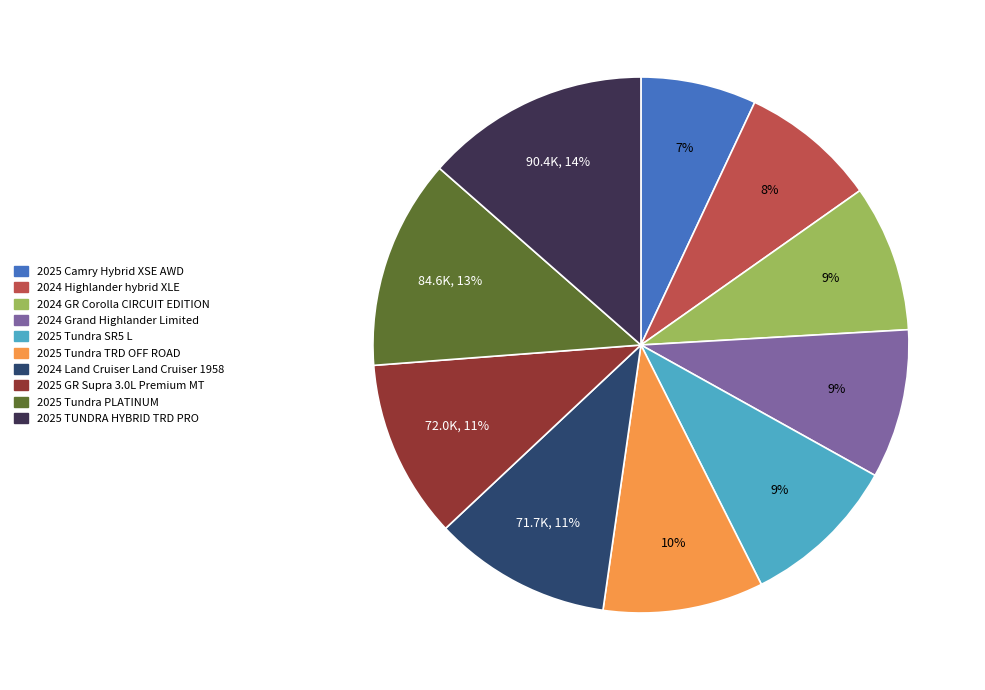

To the nearest percent, what is the difference between the largest and smallest slice percentages?

7%